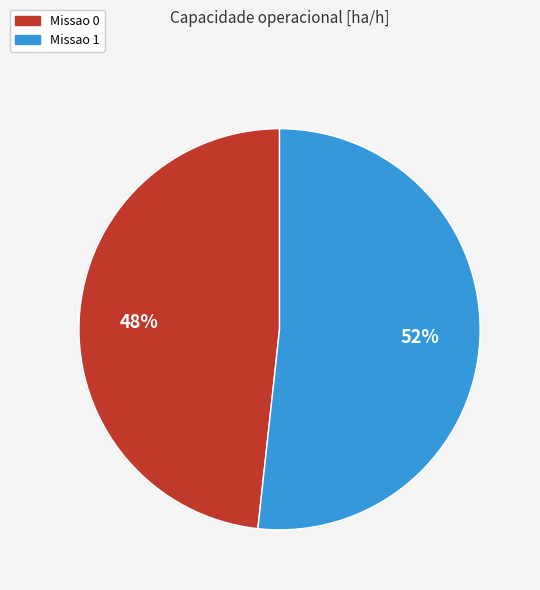

To the nearest percent, what percentage of the pie is Missao 1?

52%